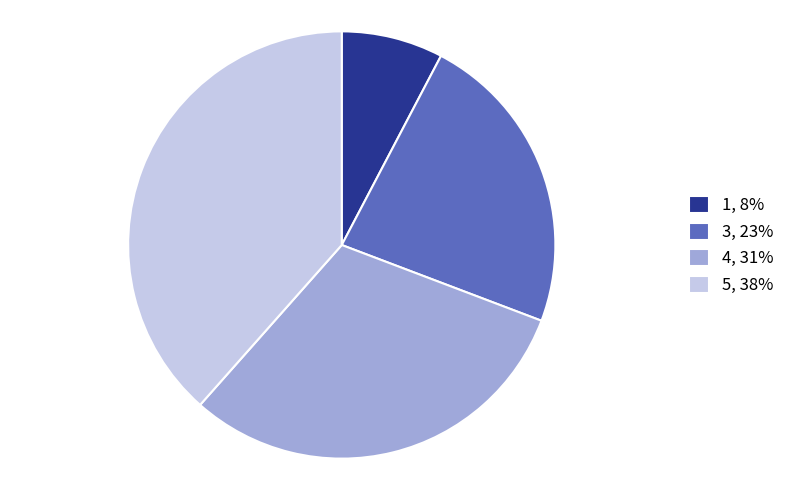

Does any single category account for the majority?

No